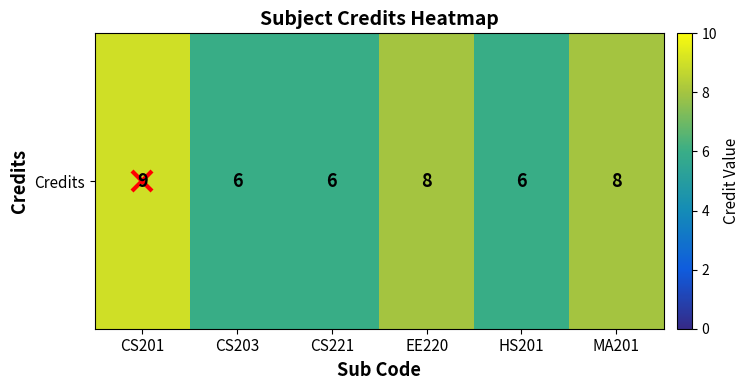

Count the number of categories in the chart.

6